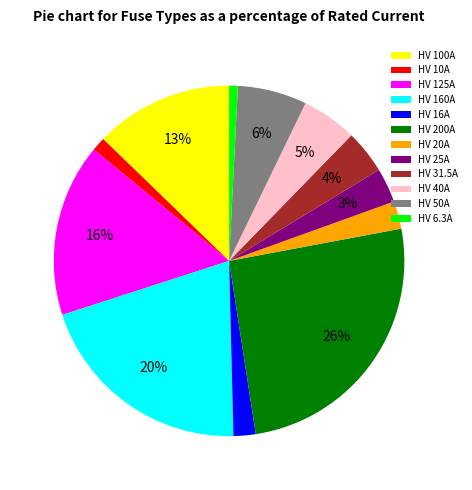

Count the number of slices in the pie.

12